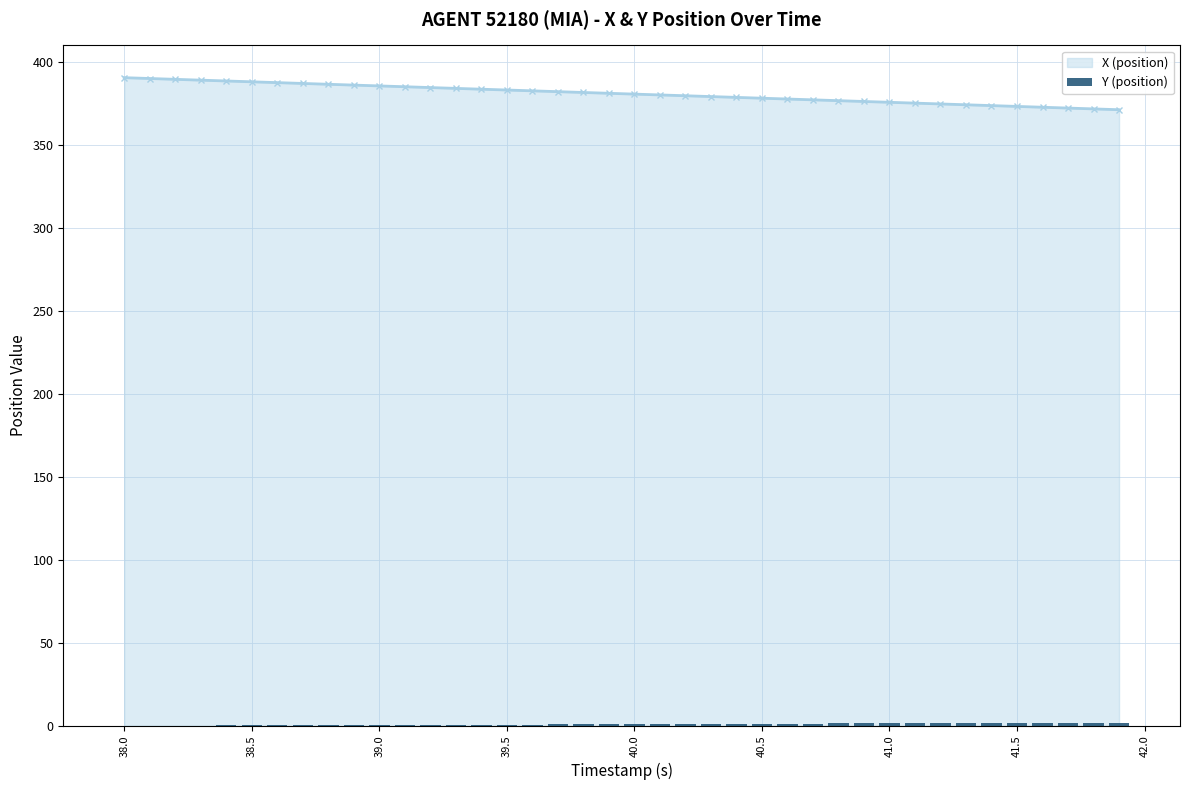

How many data points does each series have?

40